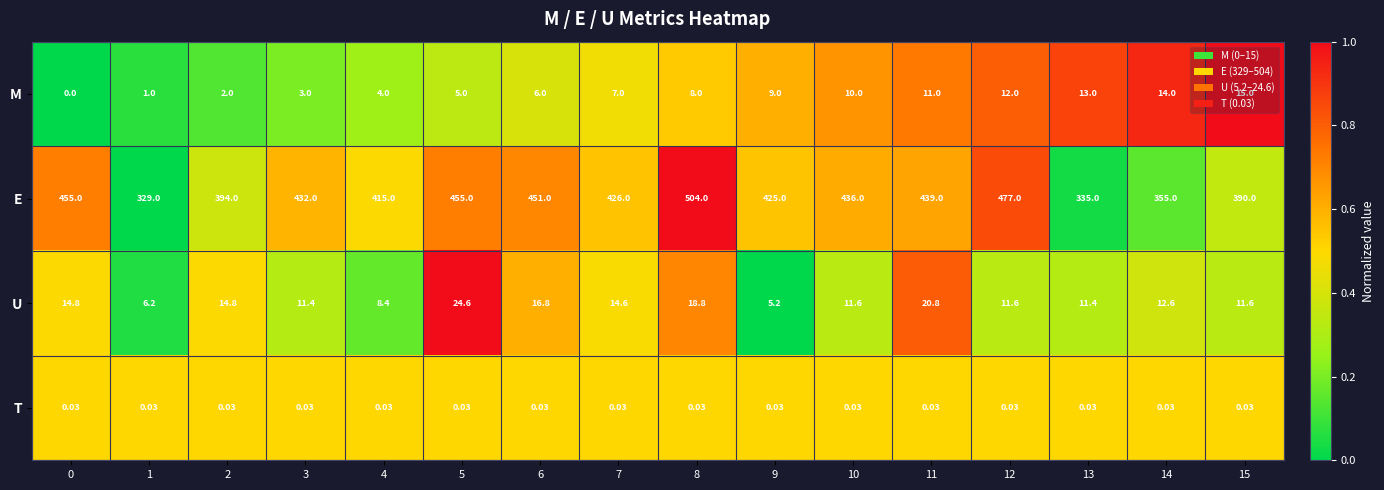

Rank the series at 2 from lowest to highest value.

T, M, U, E